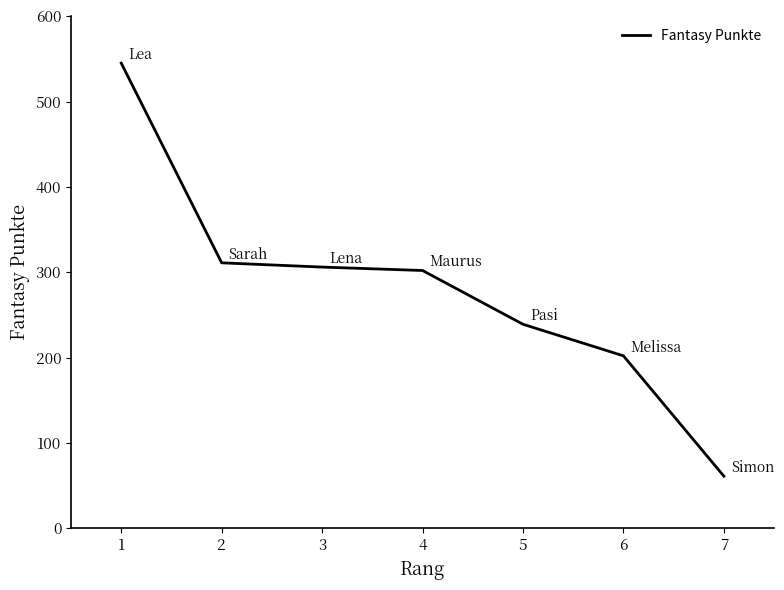

What is the change in value from 3 to 5?

-67